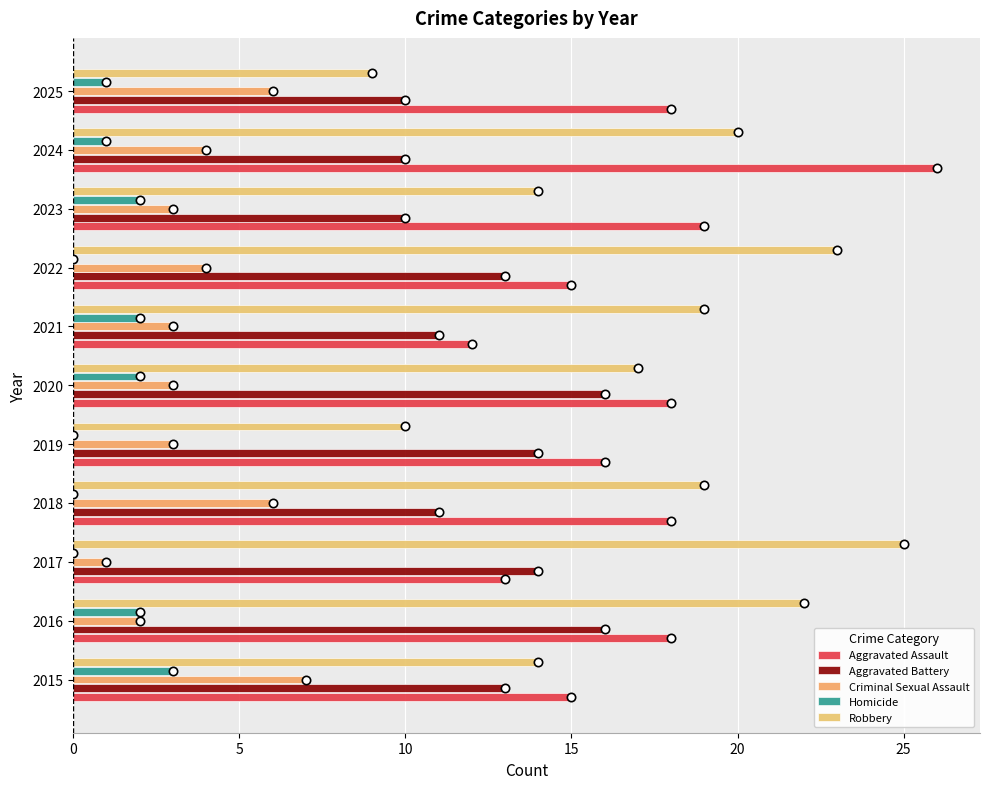

Which series has the largest total across all categories?

Robbery